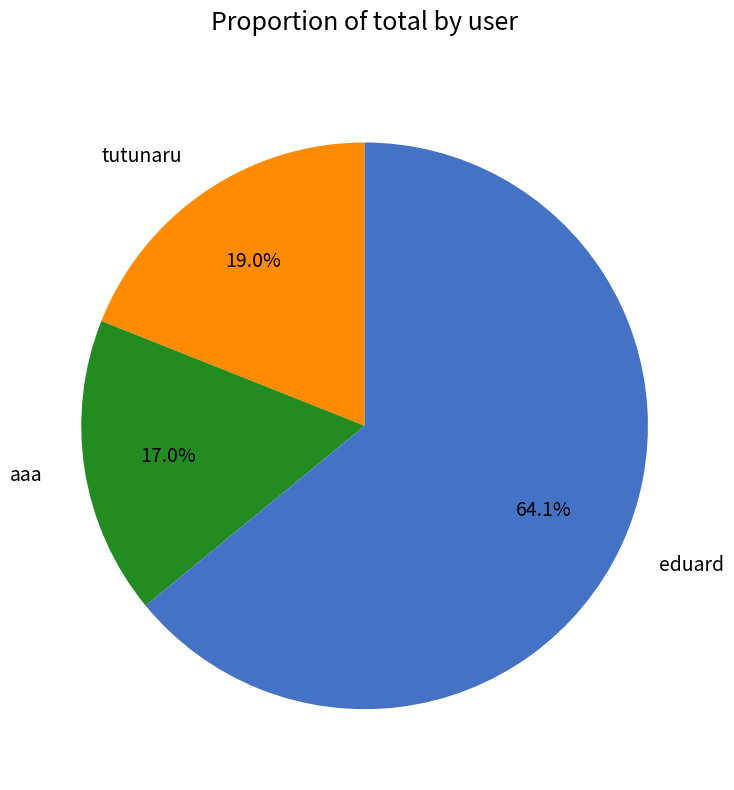

Count the number of slices in the pie.

3